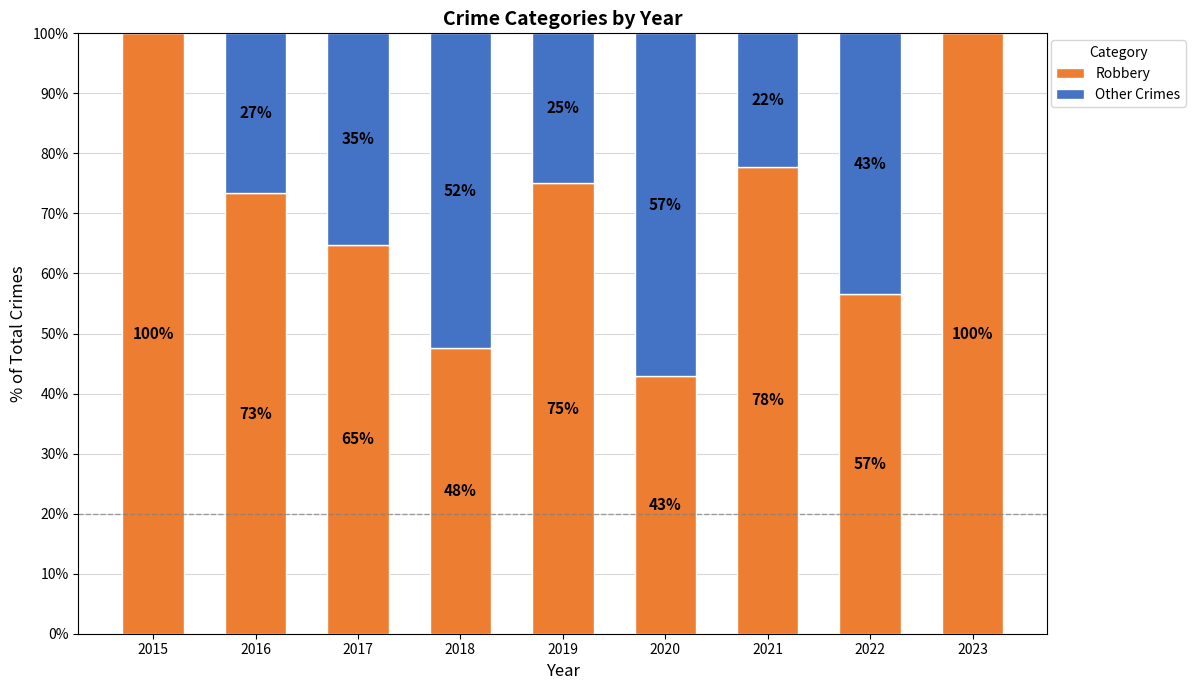

What is the highest value of the Robbery series?

100.0